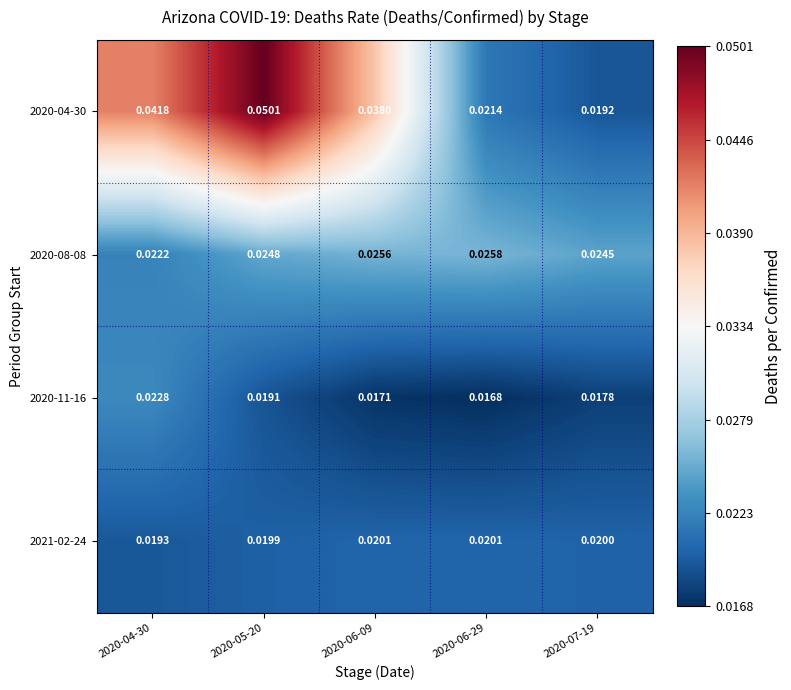

Is the value of 2020-04-30 at 2020-07-19 greater than the value of 2020-11-16 at 2020-04-30?

No